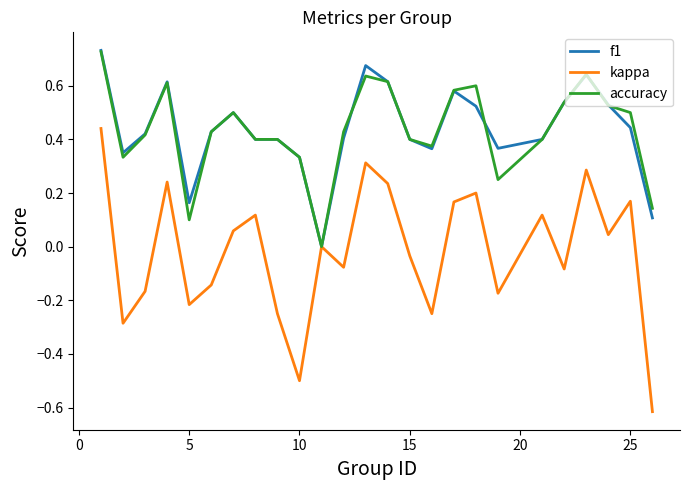

Which series has the largest range (max minus min)?

kappa